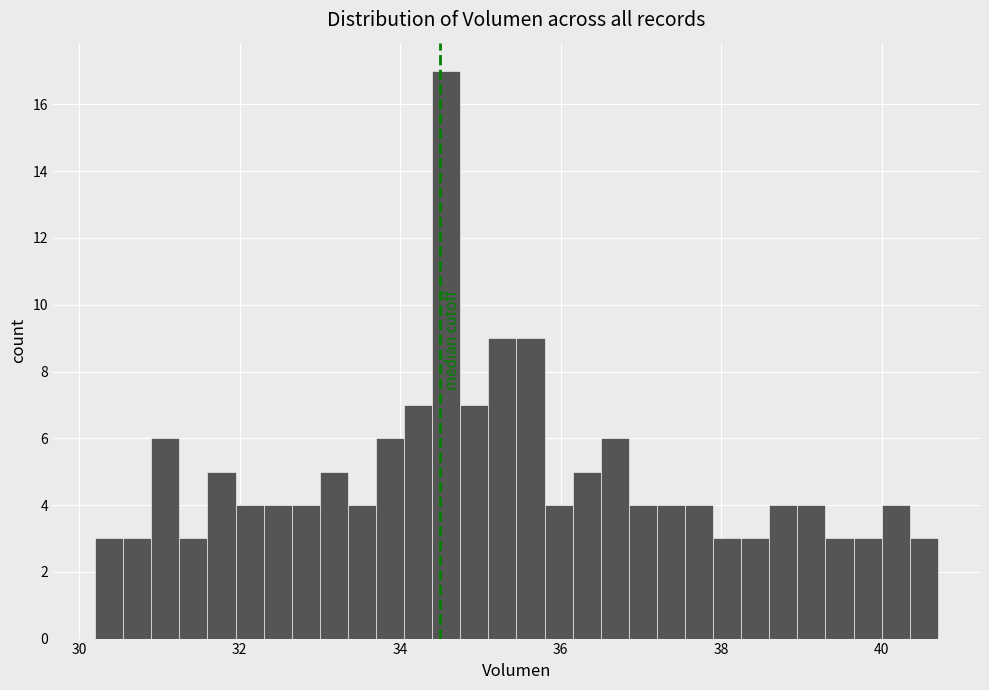

Read against the x-axis, roughly where is the centre of the tallest bar?

34.6